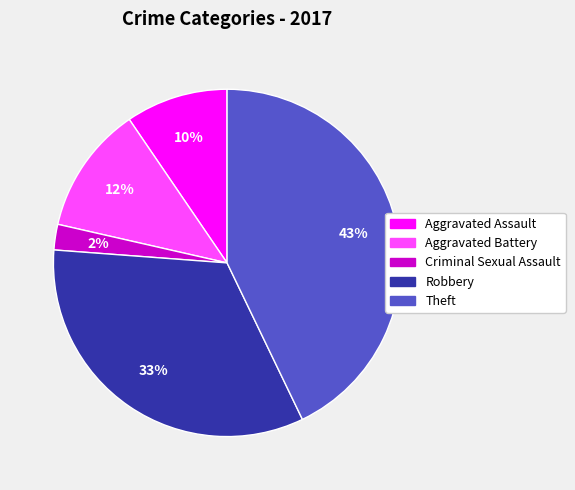

Rank the categories by value from highest to lowest.

Theft, Robbery, Aggravated Battery, Aggravated Assault, Criminal Sexual Assault